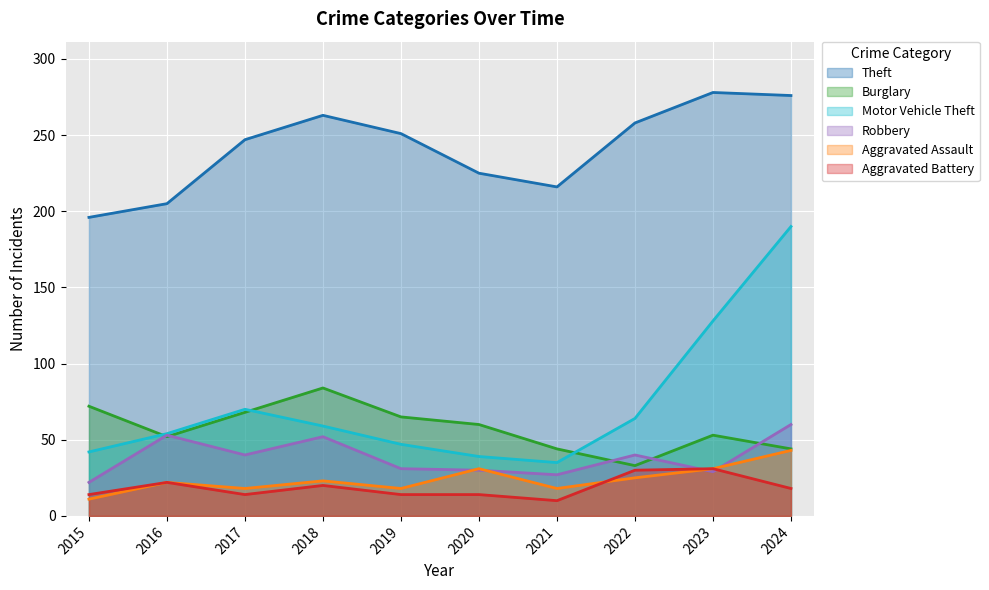

Which label corresponds to the smallest value in the chart?

2021